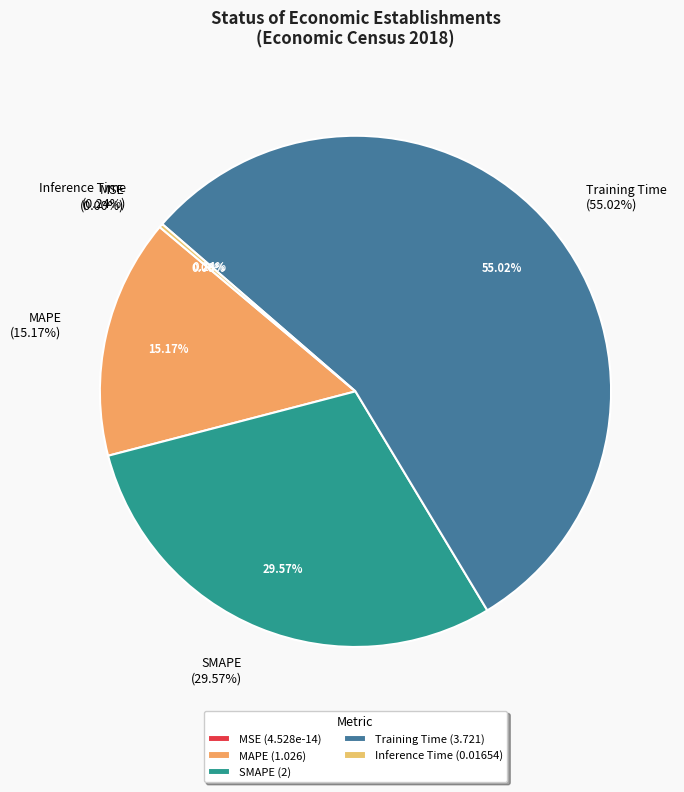

Count the number of slices in the pie.

5